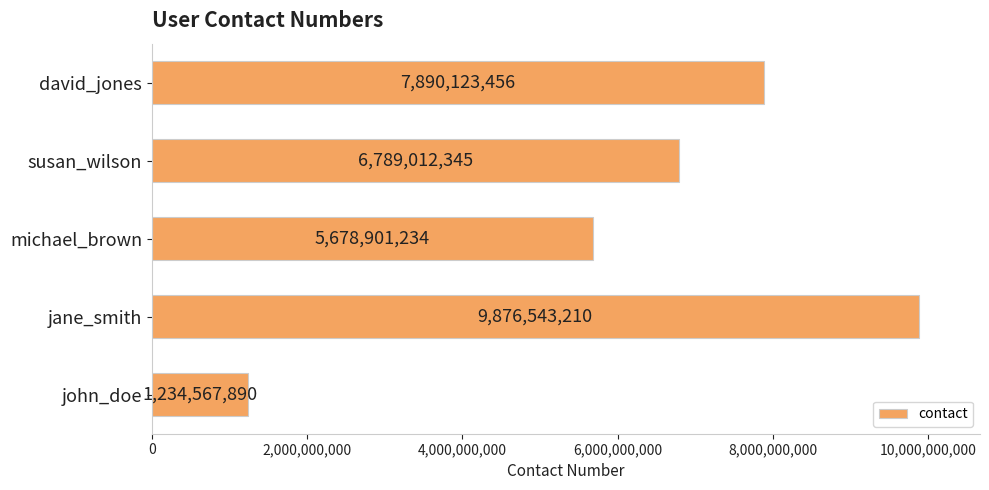

How many values are between 5678901234 and 7890123456?

3